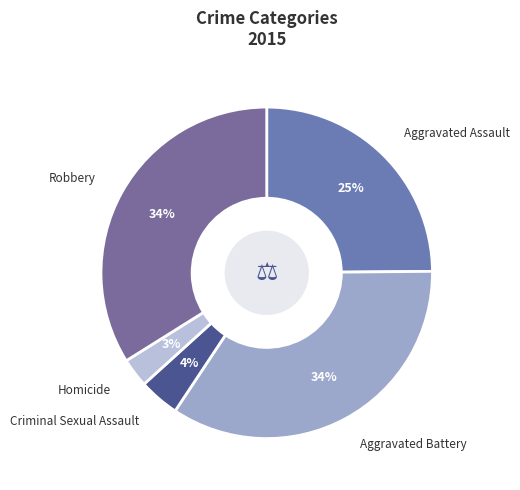

Is the sum of Aggravated Battery and Aggravated Assault greater than half?

Yes